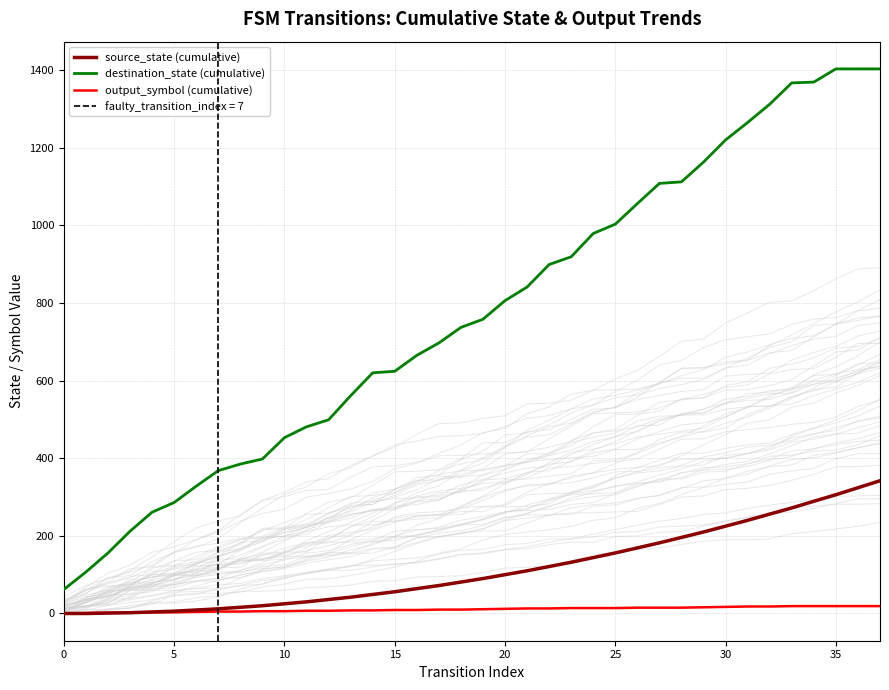

True or false: destination_state (cumulative) has more than 0 interior local peaks.

False